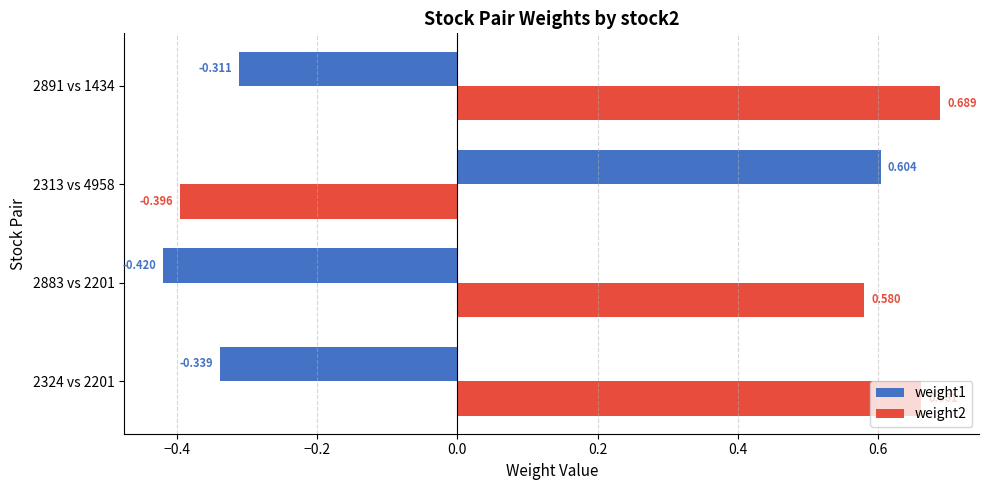

Is the value of weight1 at 2313 vs 4958 greater than the value of weight2 at 2883 vs 2201?

Yes